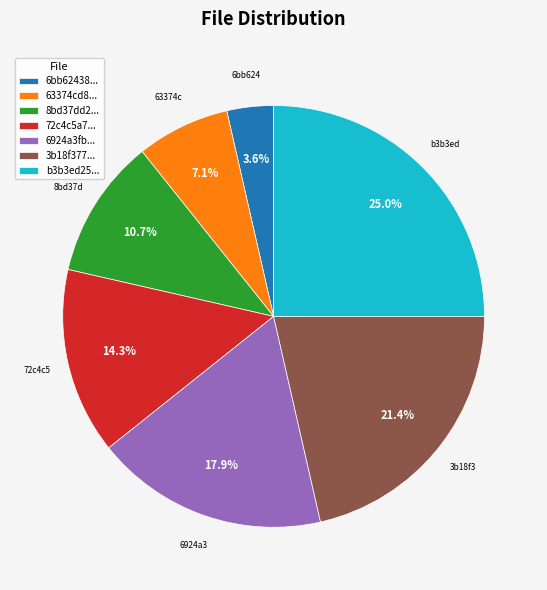

Which category has the biggest portion of the pie?

b3b3ed25...